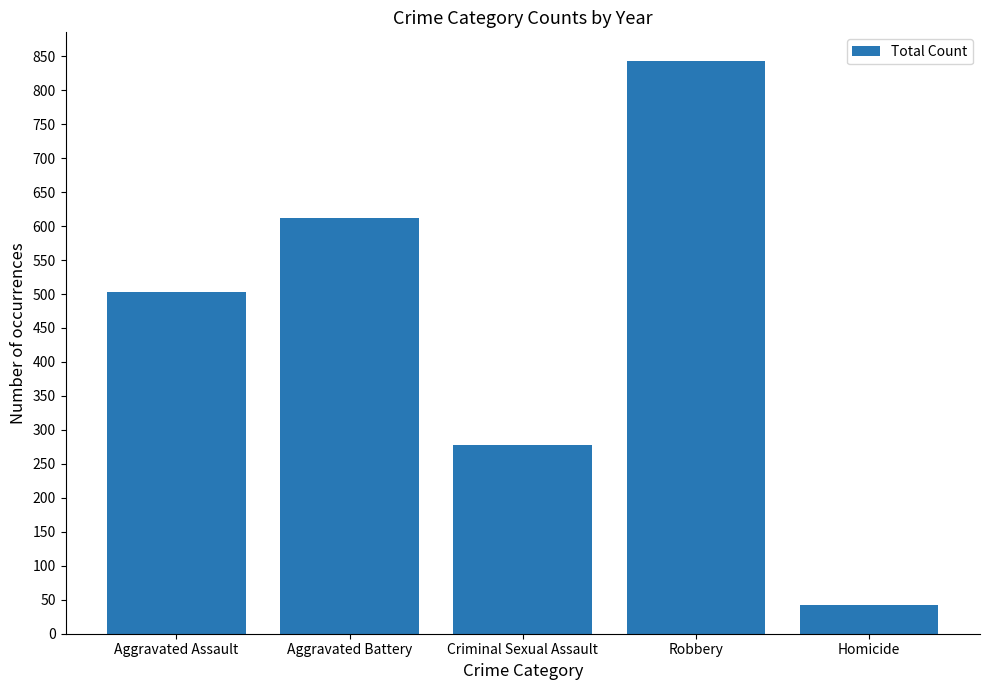

What is the difference between the maximum and second lowest values?

565